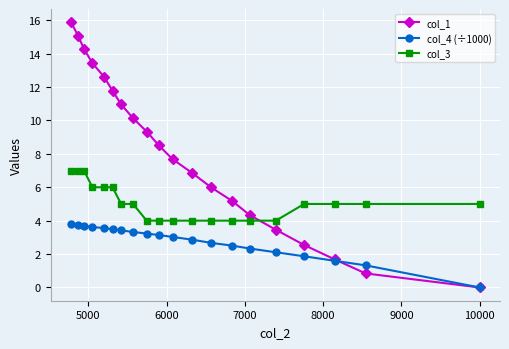

How many times do col_1 and col_3 cross each other?

1